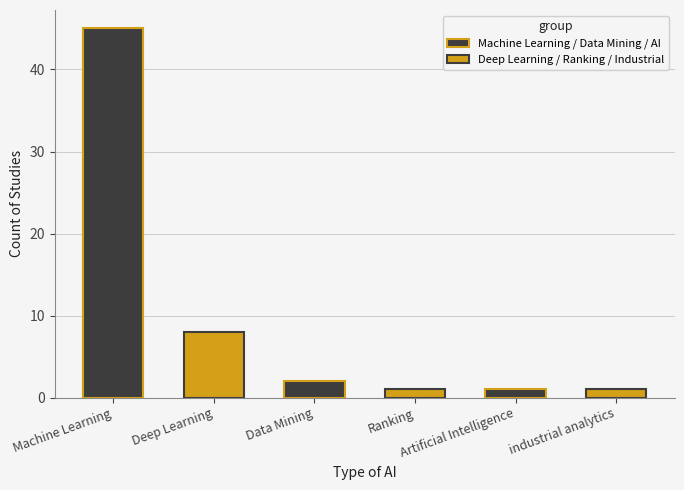

What is the sum of the values at Machine Learning and Deep Learning?

53